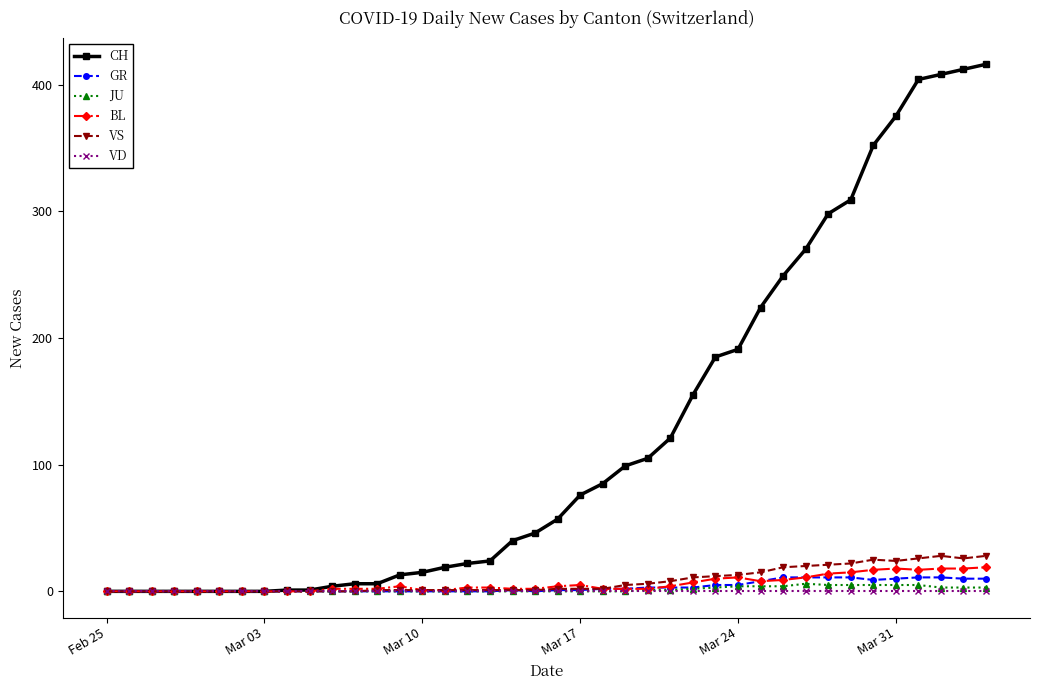

How many lines are shown in the chart?

6